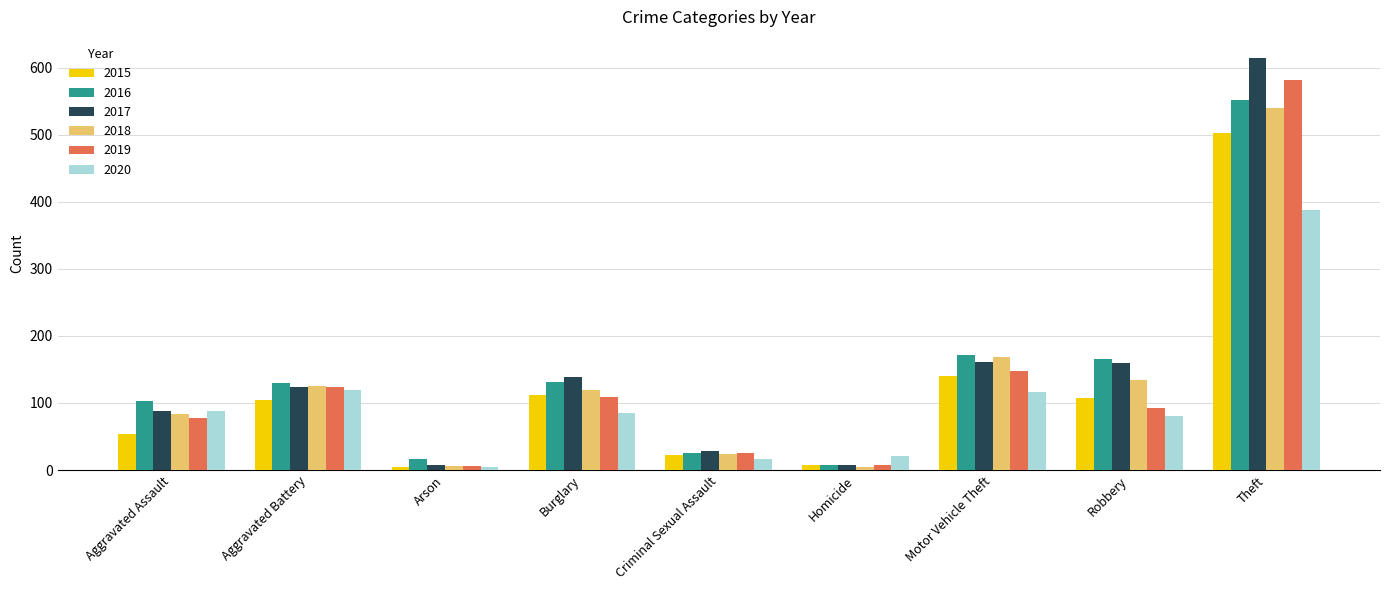

Does the chart contain stacked bars?

No